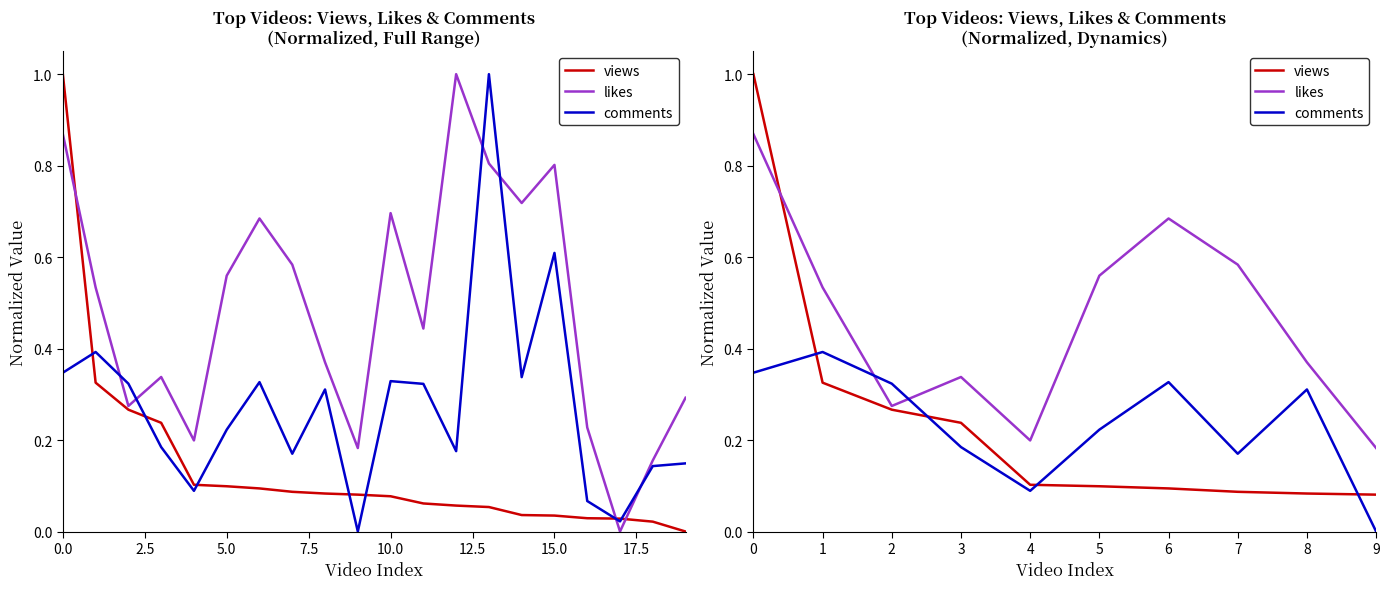

At how many categories does at least one series exceed 0?

10